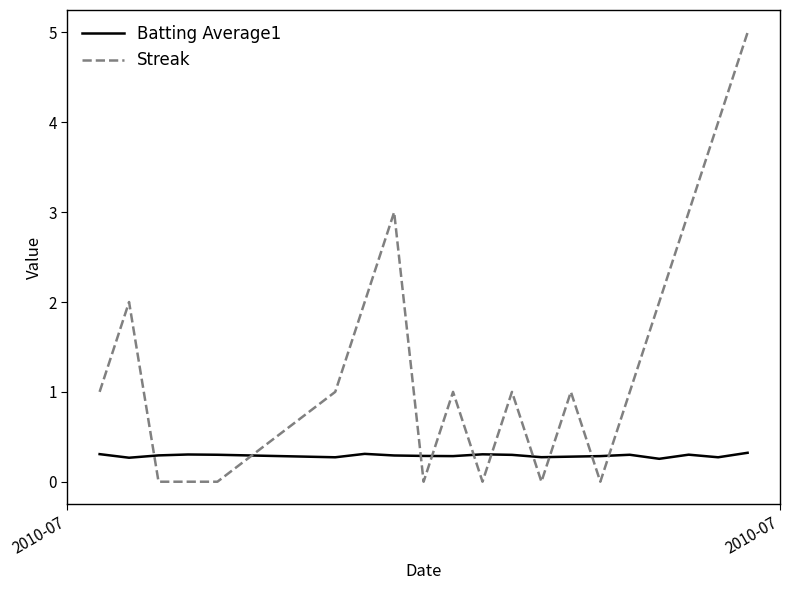

Which series has the largest total across all categories?

Streak